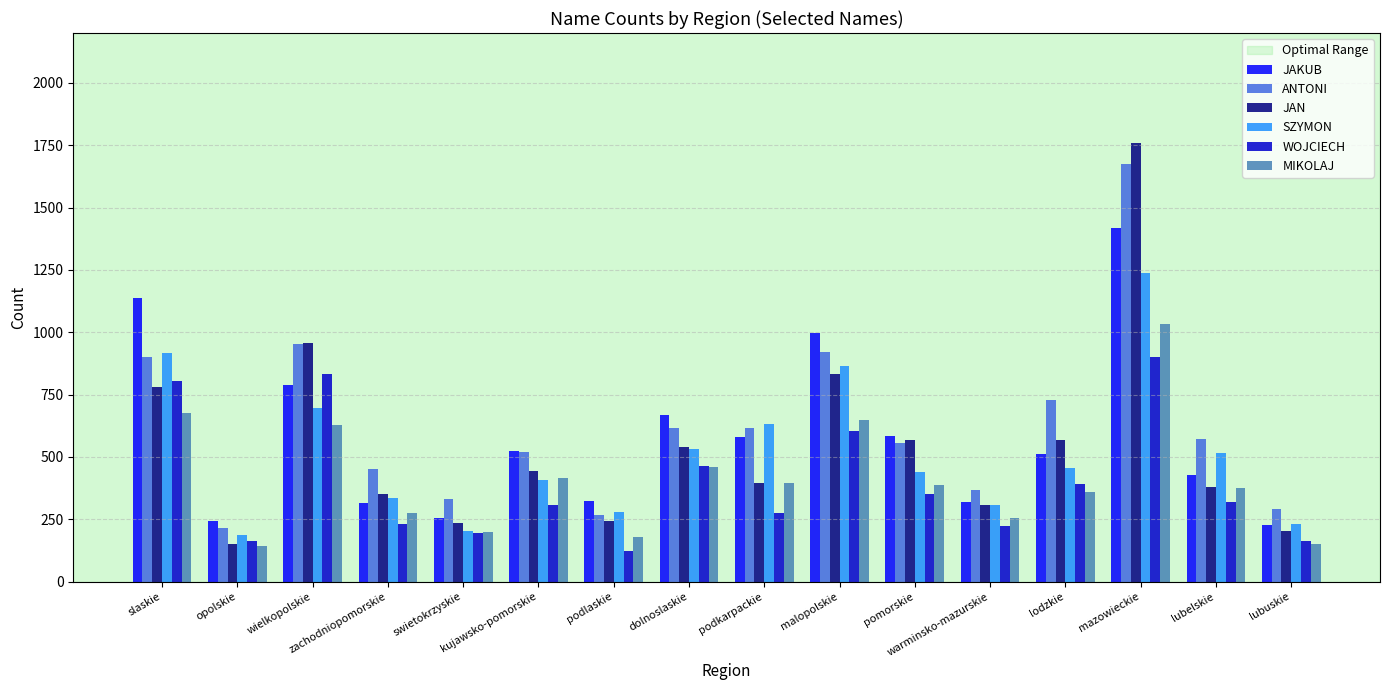

The value of SZYMON at lodzkie is 456. True or false?

True